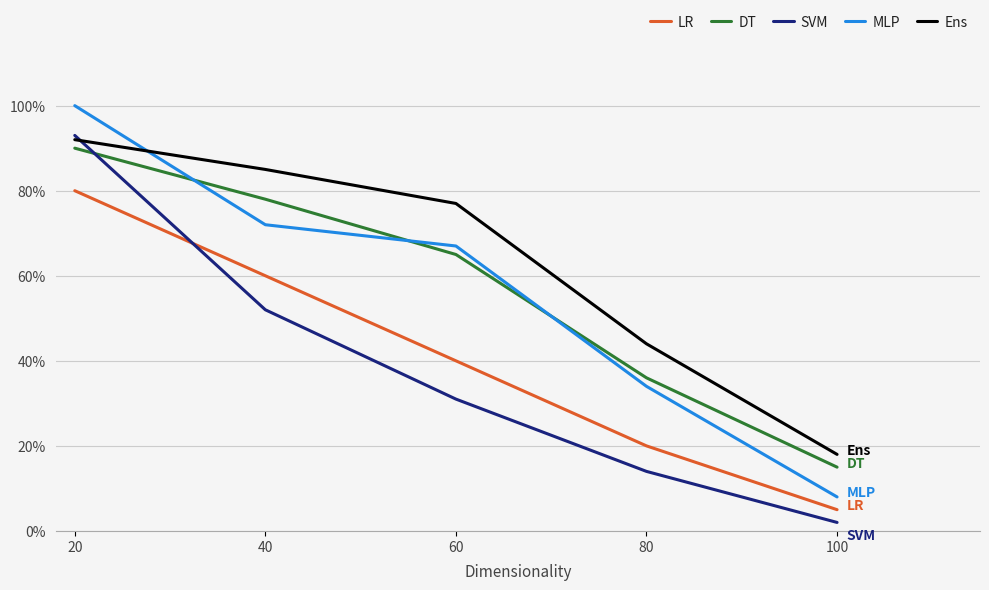

At how many categories does at least one series exceed 0?

5